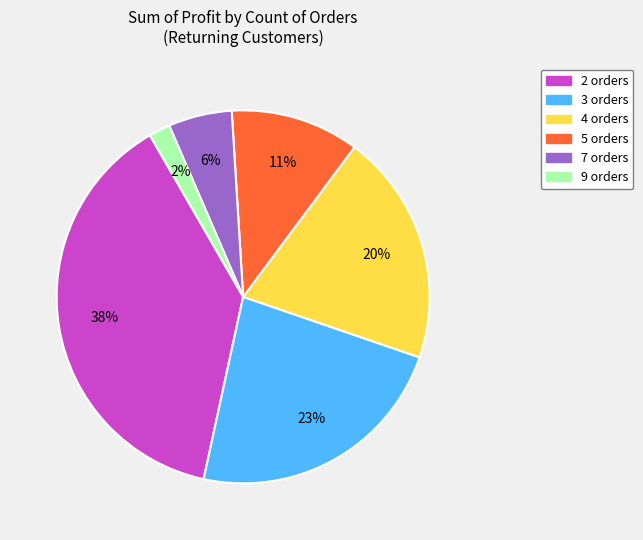

Is there any slice that represents more than half of the pie?

No